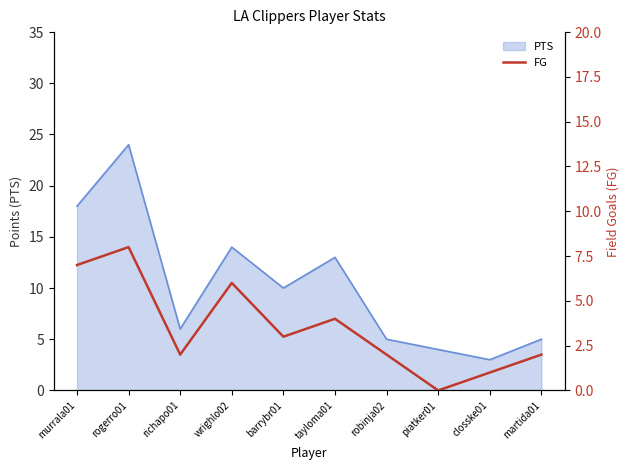

At which category does the data reach its first local valley?

richapo01